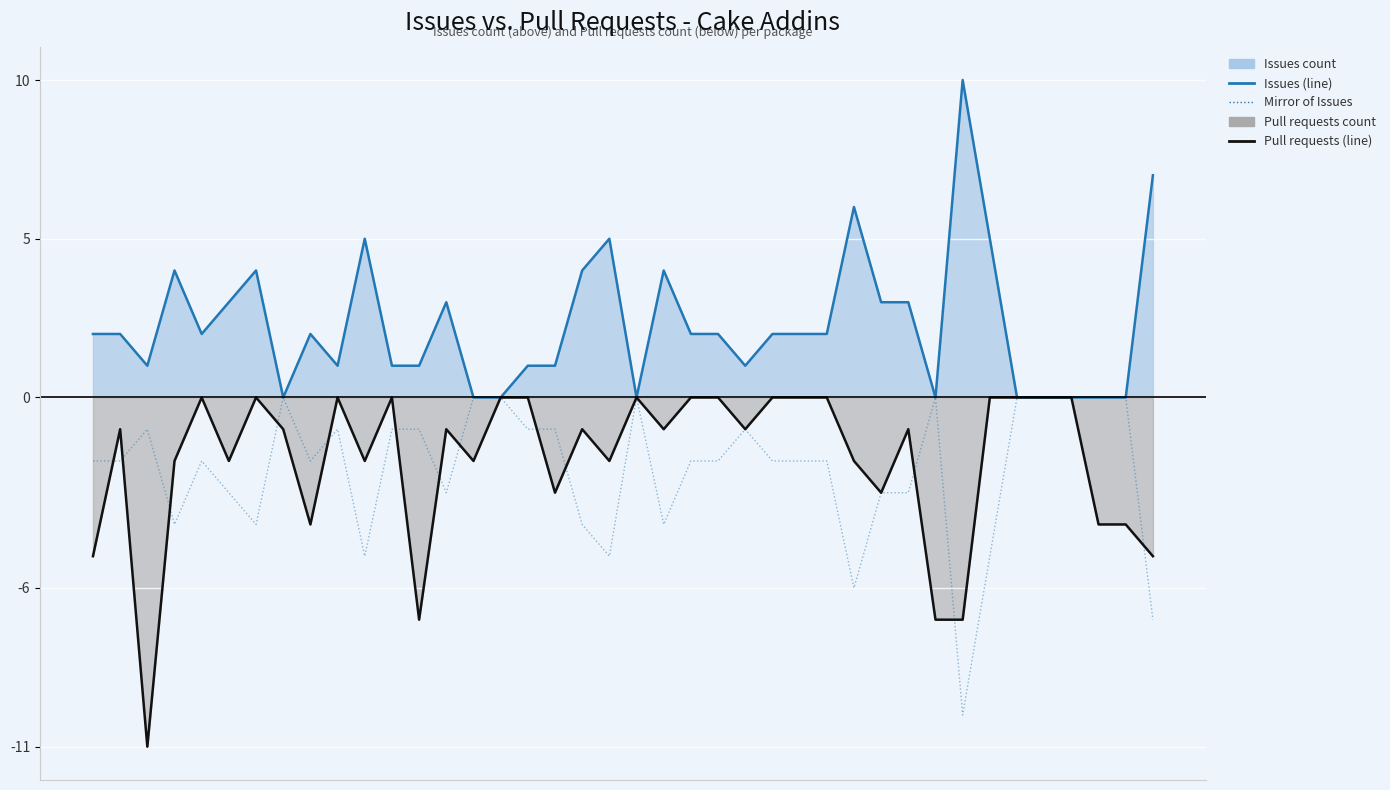

True or false: Issues count line and Pull requests count line cross at least once.

False